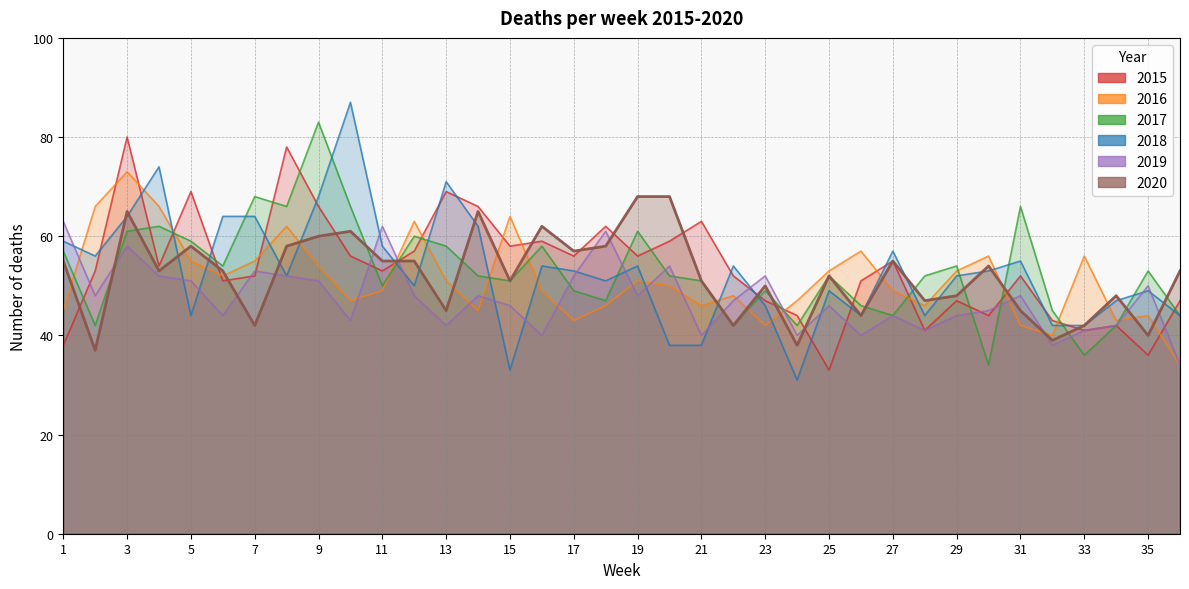

What are all the series names shown in the legend?

2015, 2016, 2017, 2018, 2019, 2020